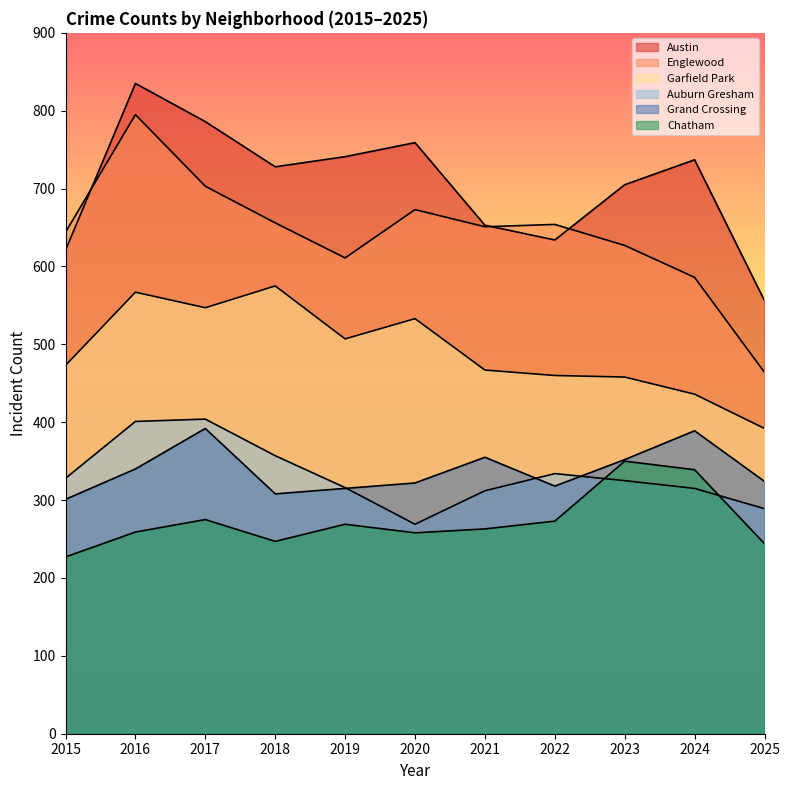

How many lines are shown in the chart?

6